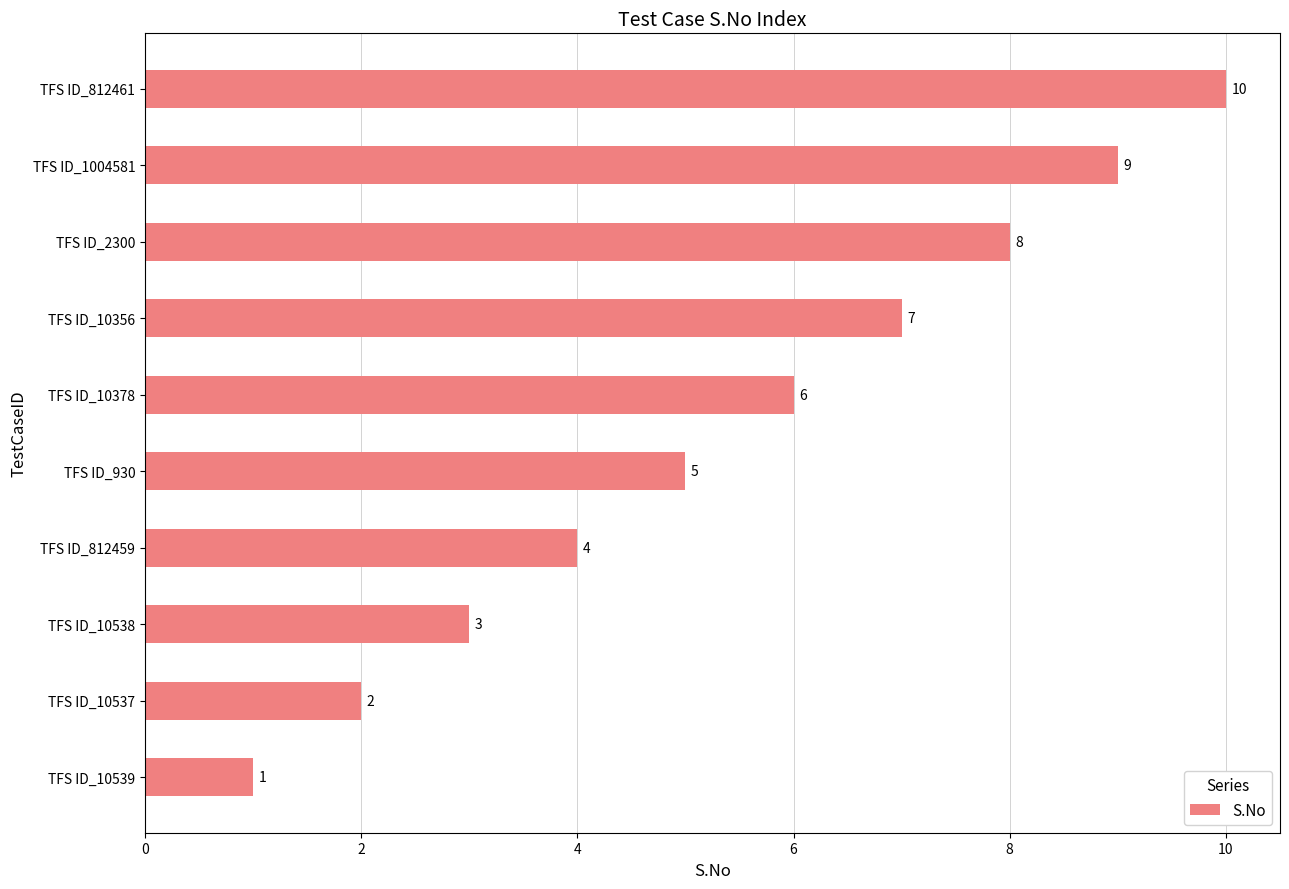

The value at TFS ID_10356 is 7. True or false?

True